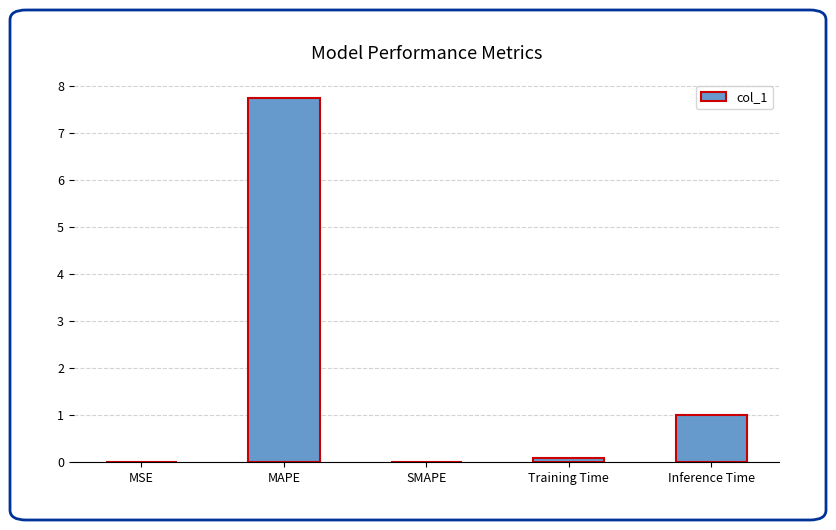

What is the sum of the values at MAPE and Inference Time?

8.8